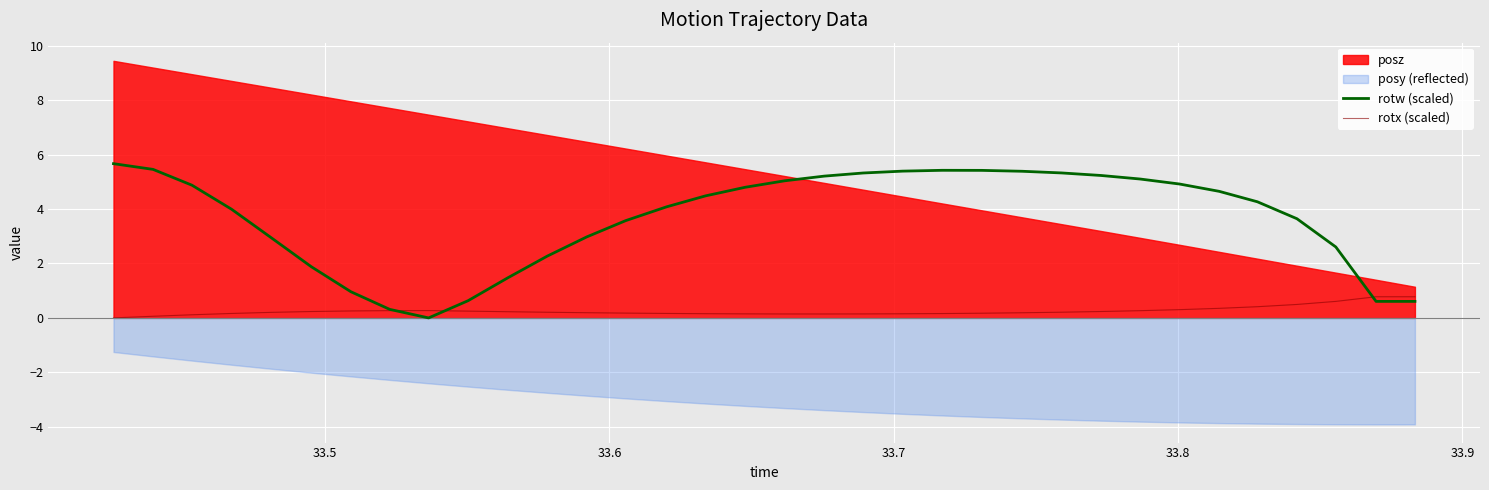

What is the maximum value for rotx (scaled)?

0.8